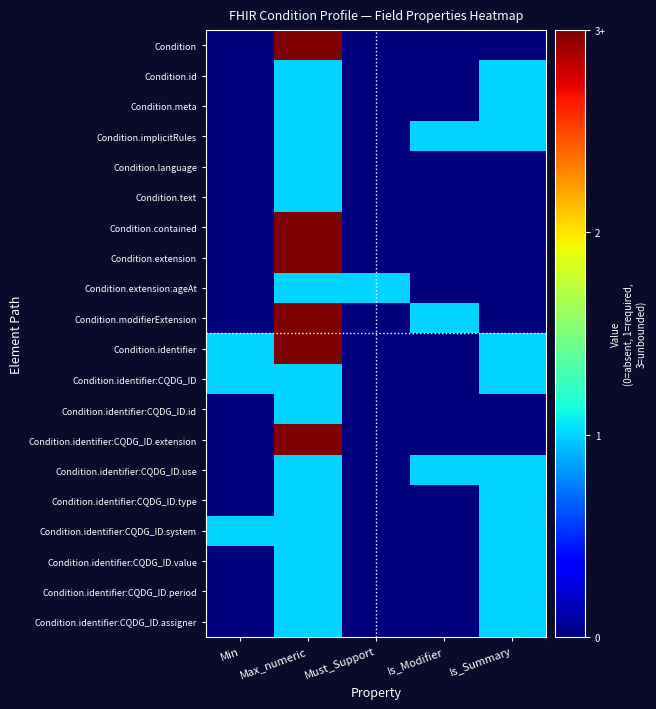

What is the difference between the highest and lowest values at Is_Modifier?

1